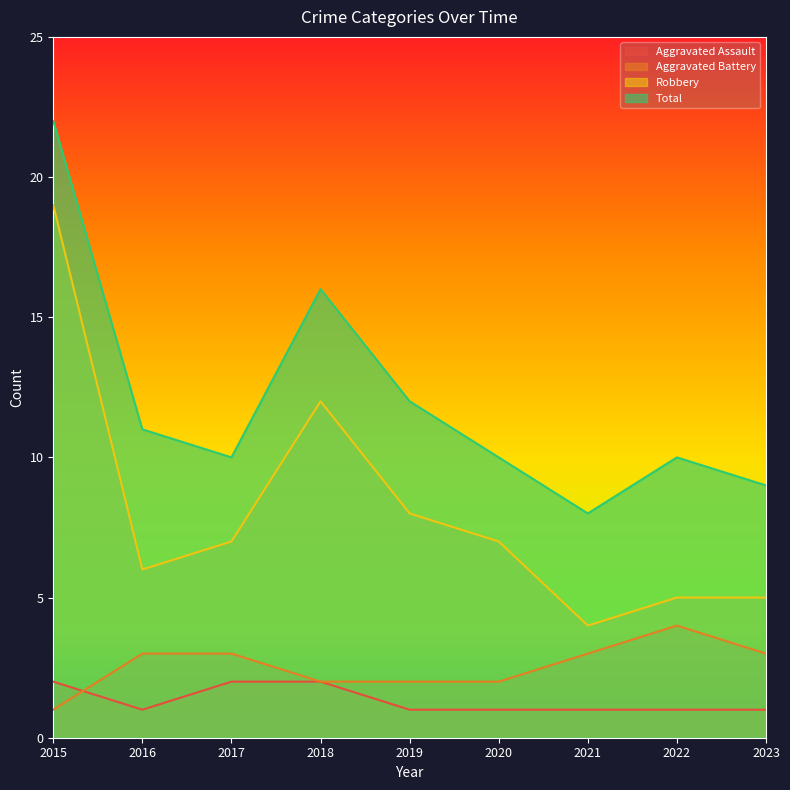

How many data points does each series have?

9